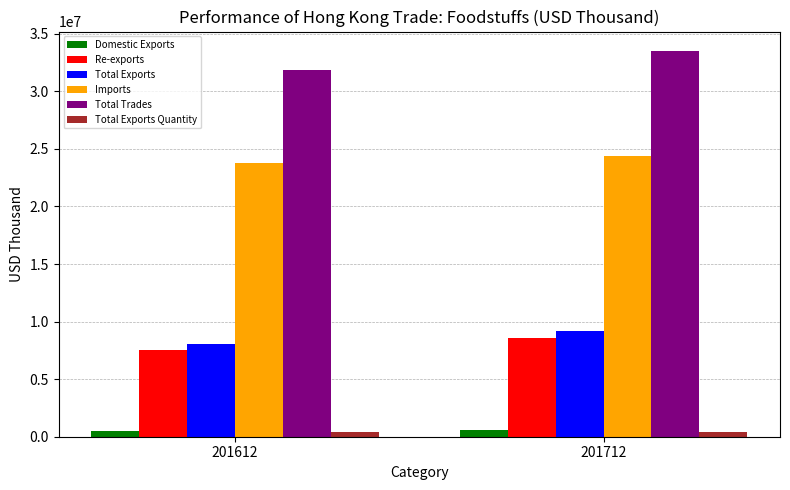

The value of Imports at 201712 is 24351597.3. True or false?

True